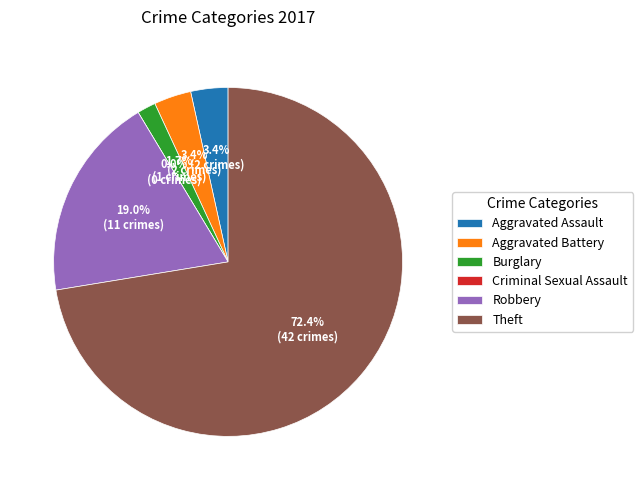

Is it true that Aggravated Battery is 1% of the pie?

False